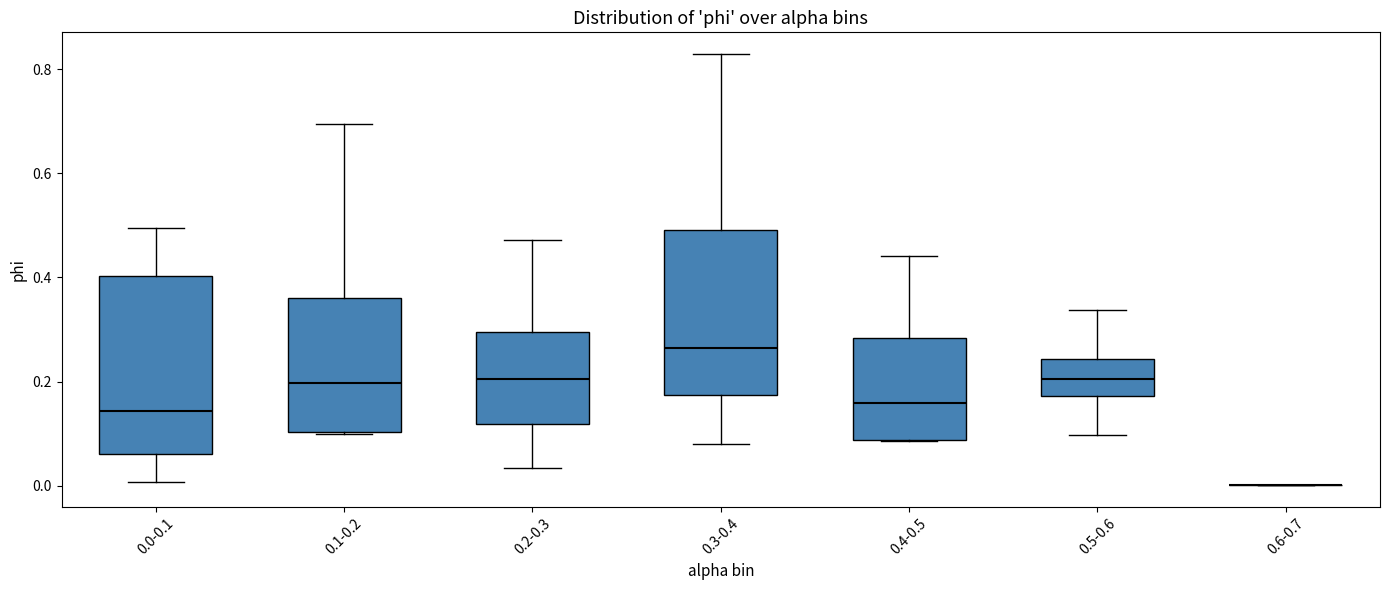

Reading left to right, transcribe this box plot: for each box, give where its median line is, the range the box spans, and where its two whiskers end, as read against the y-axis. The values are not printed on the chart, so give them approximately, as read against the axis.

0.0-0.1: median 0.14, box 0.06 to 0.40, whiskers 0.00 to 0.50
0.1-0.2: median 0.20, box 0.10 to 0.36, whiskers 0.10 to 0.70
0.2-0.3: median 0.20, box 0.12 to 0.30, whiskers 0.04 to 0.48
0.3-0.4: median 0.26, box 0.18 to 0.50, whiskers 0.08 to 0.82
0.4-0.5: median 0.16, box 0.08 to 0.28, whiskers 0.08 to 0.44
0.5-0.6: median 0.20, box 0.18 to 0.24, whiskers 0.10 to 0.34
0.6-0.7: box collapsed to a line at 0.00, whiskers 0.00 to 0.00